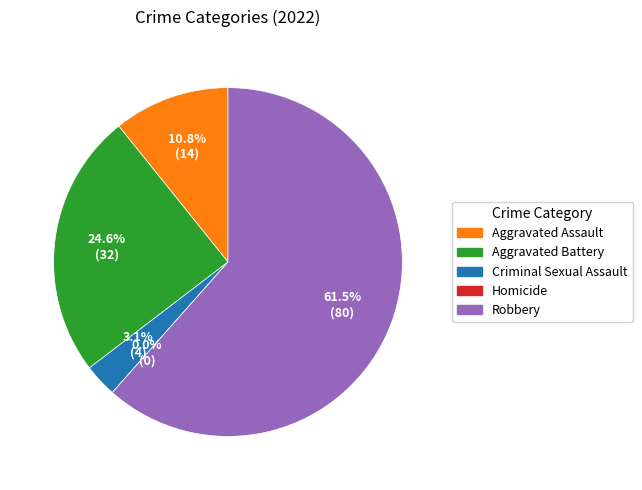

Does Aggravated Battery represent more than half of the total?

No